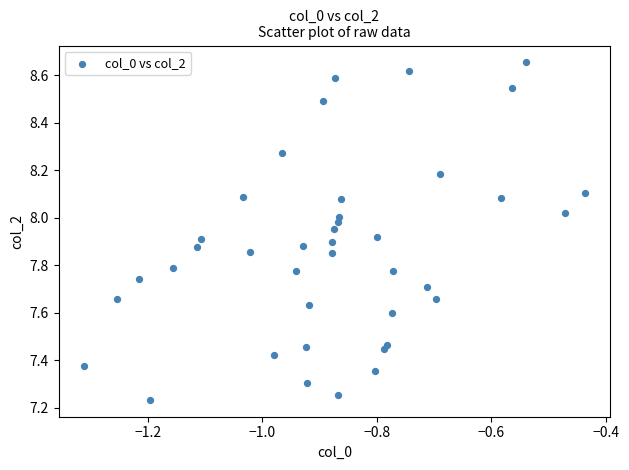

What is the range of X values (max minus min)?

0.9